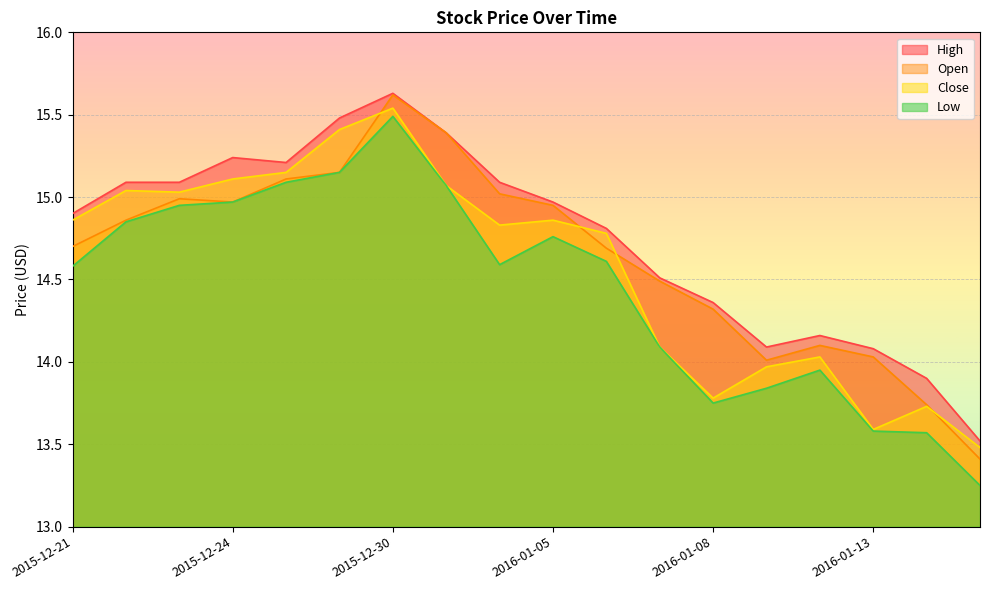

Which category has the highest value in the Low series?

2015-12-30